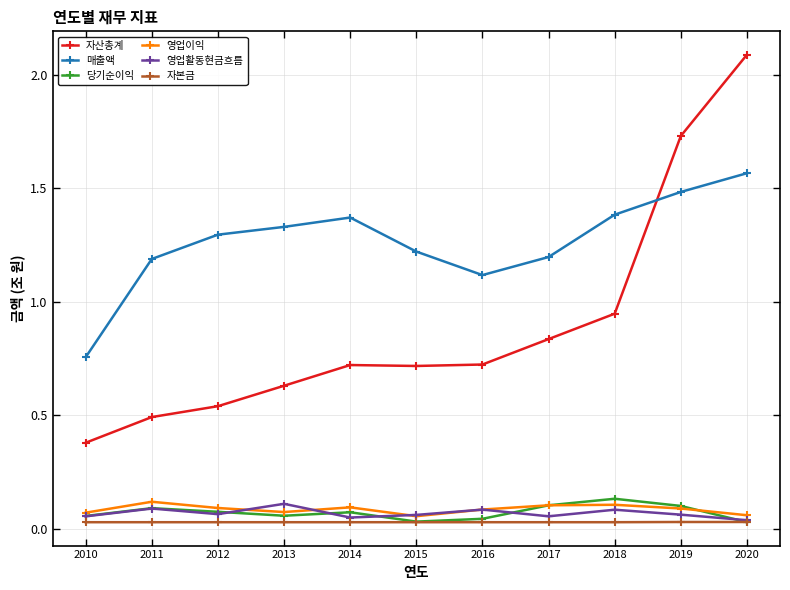

What are all the series names shown in the legend?

자산총계, 매출액, 당기순이익, 영업이익, 영업활동현금흐름, 자본금